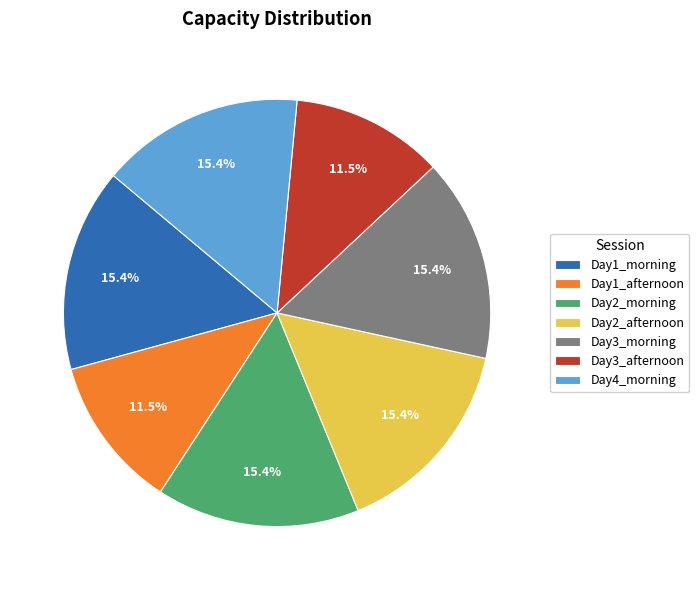

Does Day1_afternoon represent more than half of the total?

No